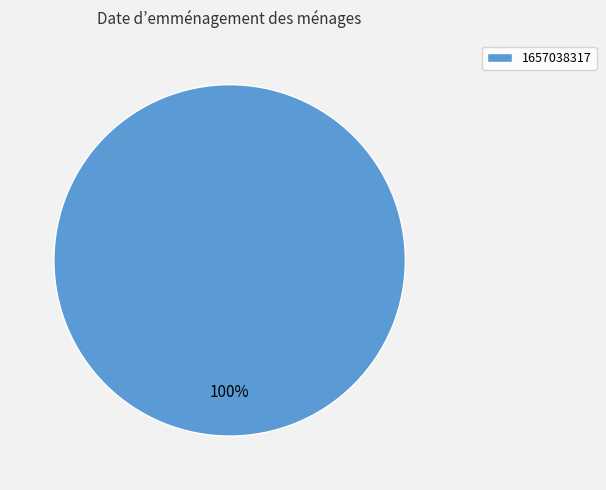

Rank the categories by value from lowest to highest.

1657038317